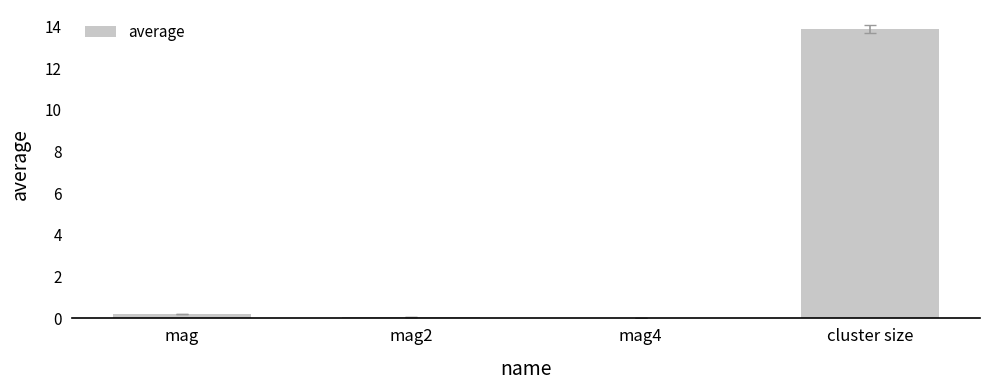

What is the sum of all values?

14.2